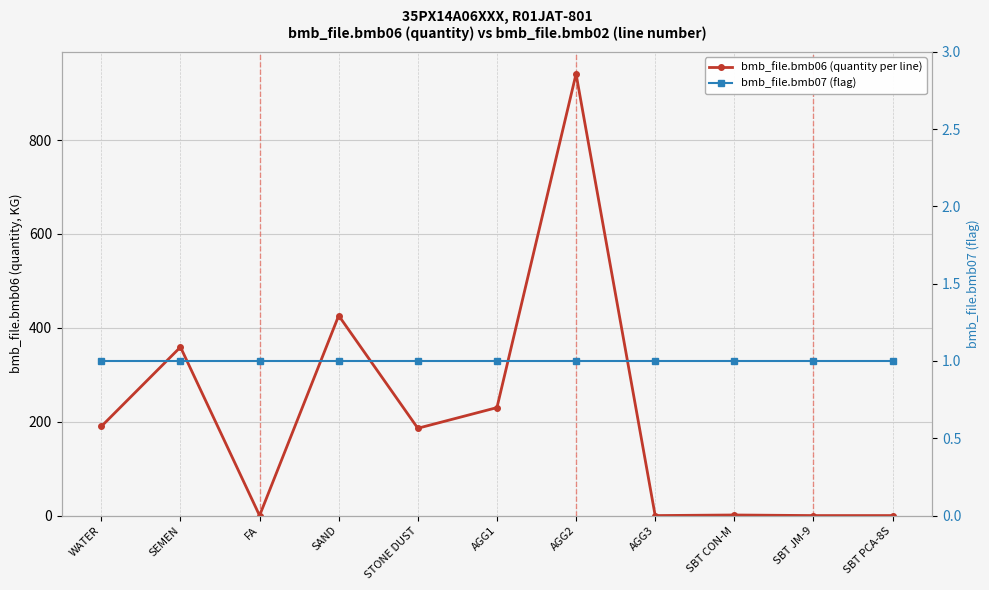

Which category has the lowest value in the bmb_file.bmb07 (flag) series?

WATER